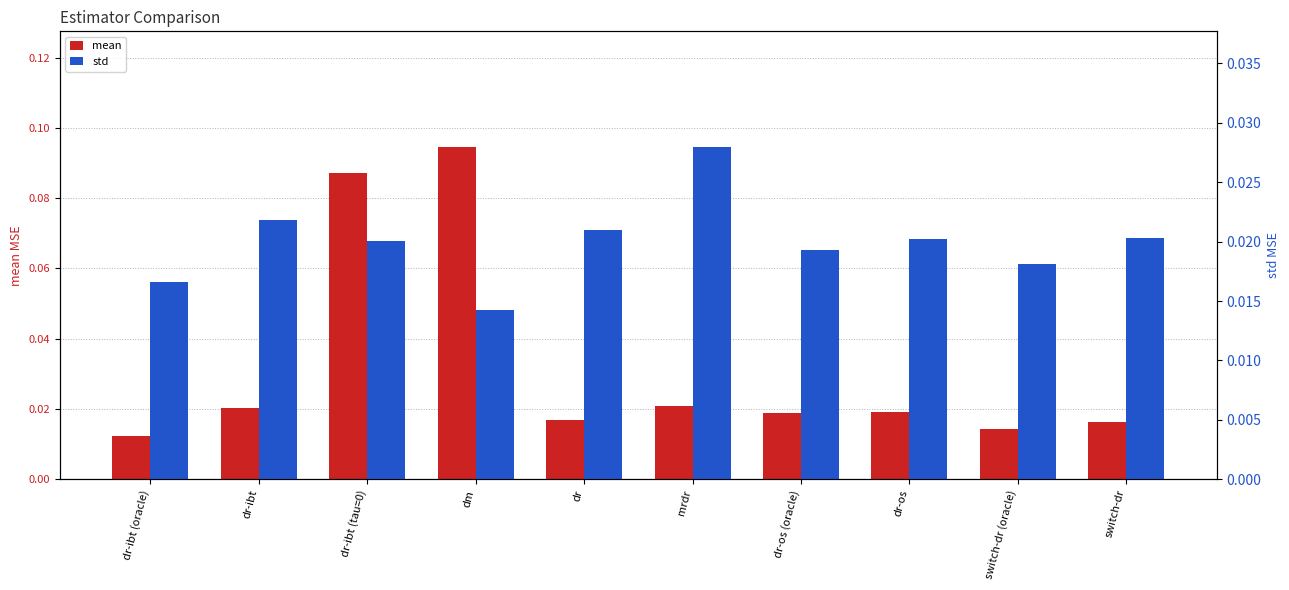

Is the value of mean at switch-dr greater than the value of std at dr-ibt (tau=0)?

No